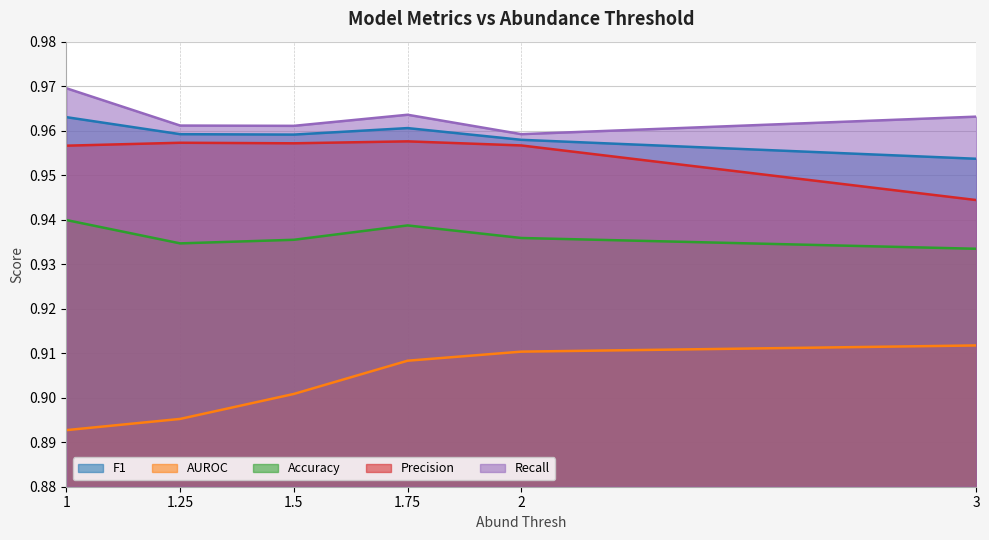

What position from the left is 1.5?

3